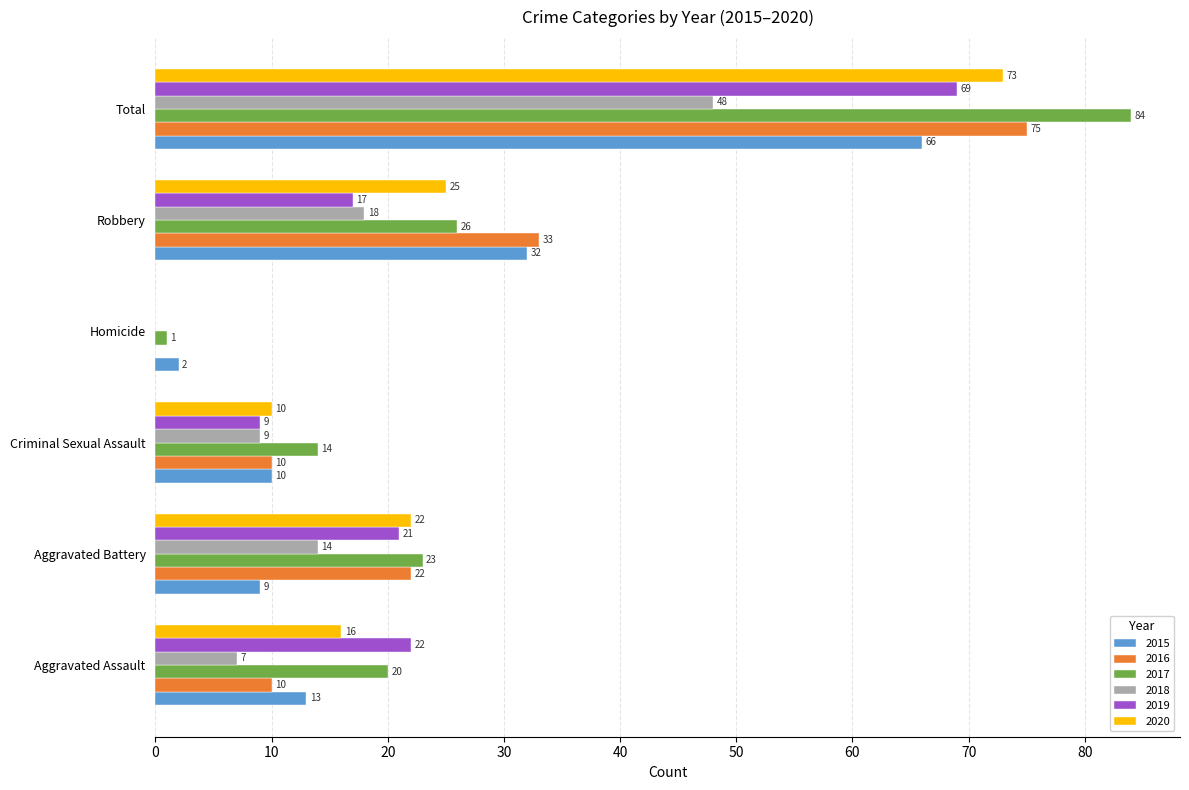

What is the sum of the 2015 values at Total and Criminal Sexual Assault?

76